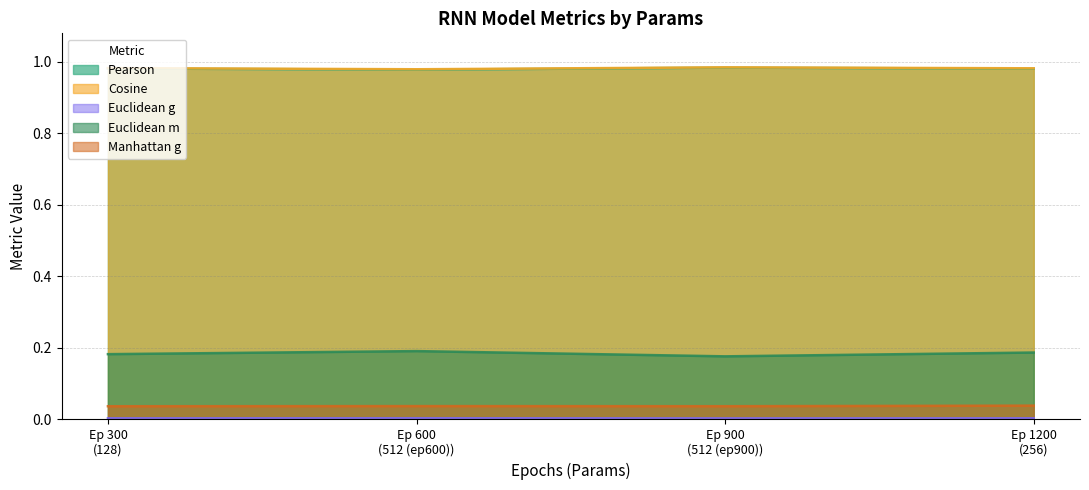

True or false: Euclidean m and Euclidean g intersect in this chart.

False